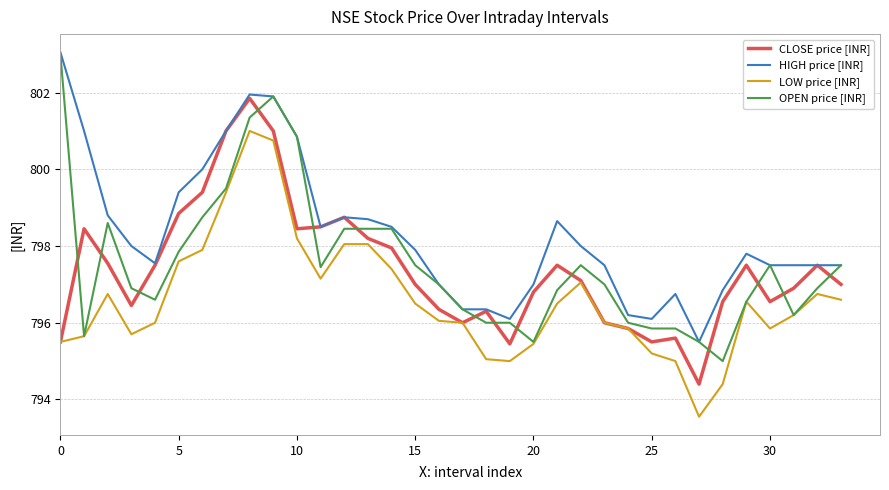

What is the minimum value for OPEN price [INR]?

795.0